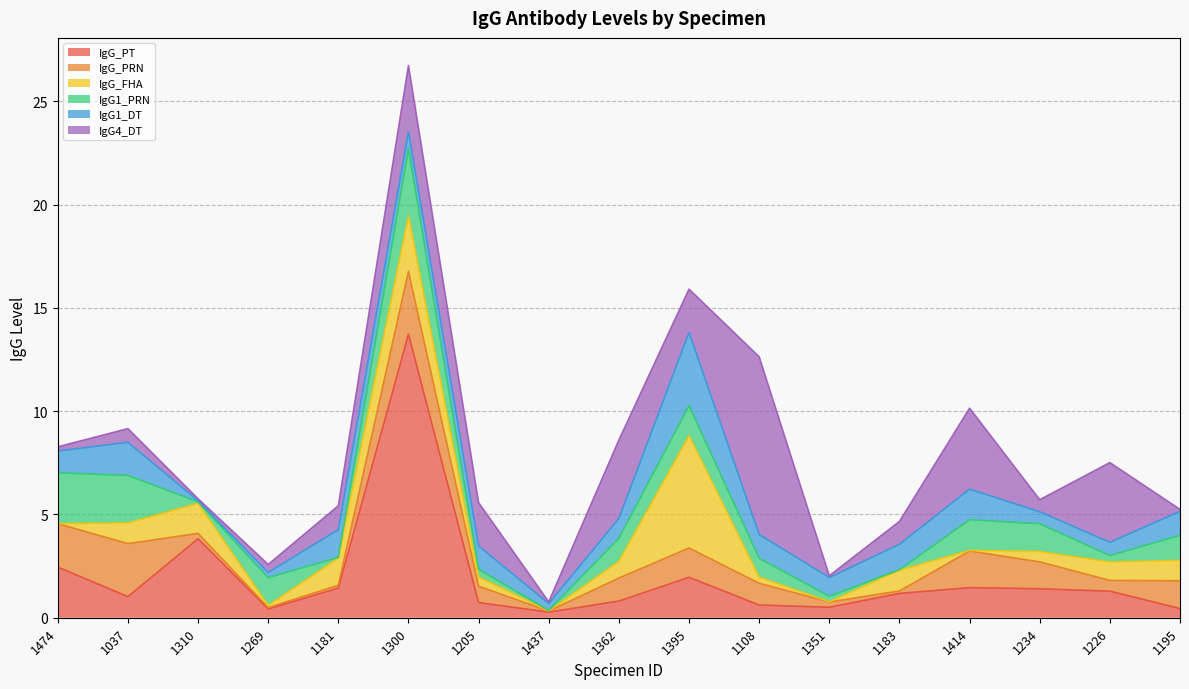

How many lines are shown in the chart?

6